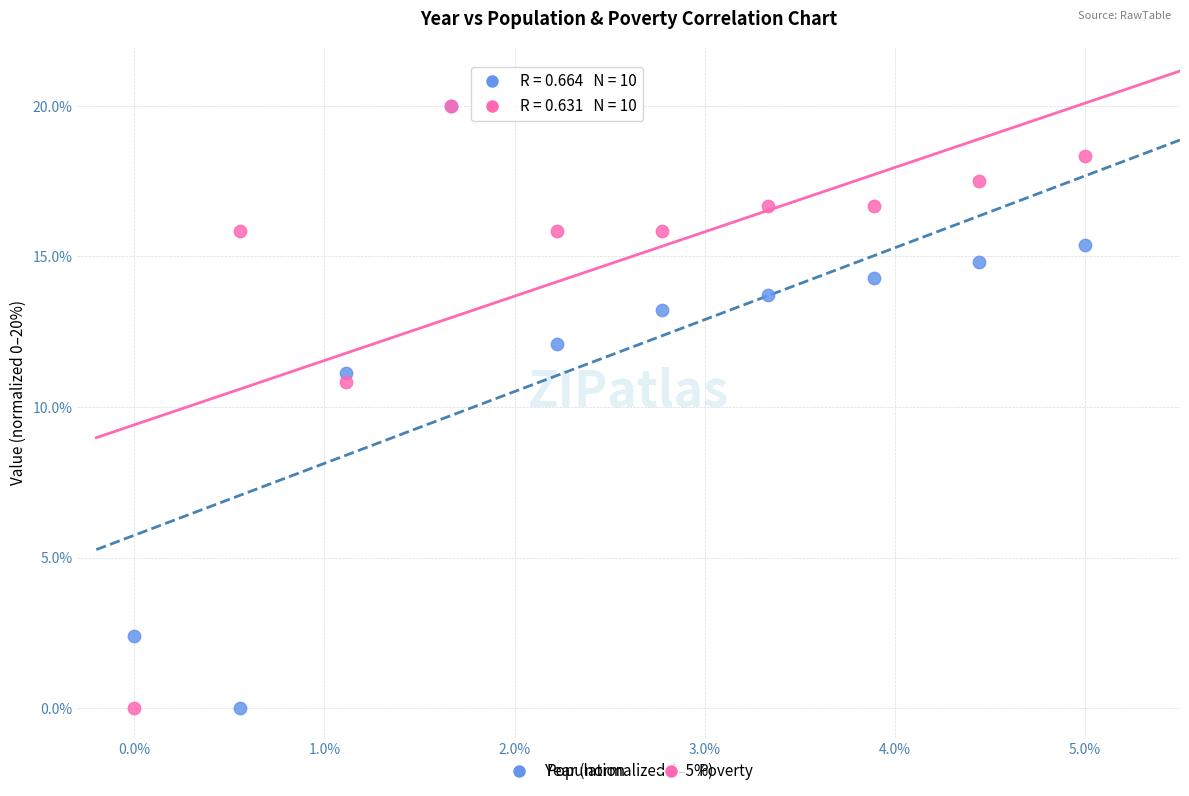

Across all series, what Y value is closest to 10?

10.8